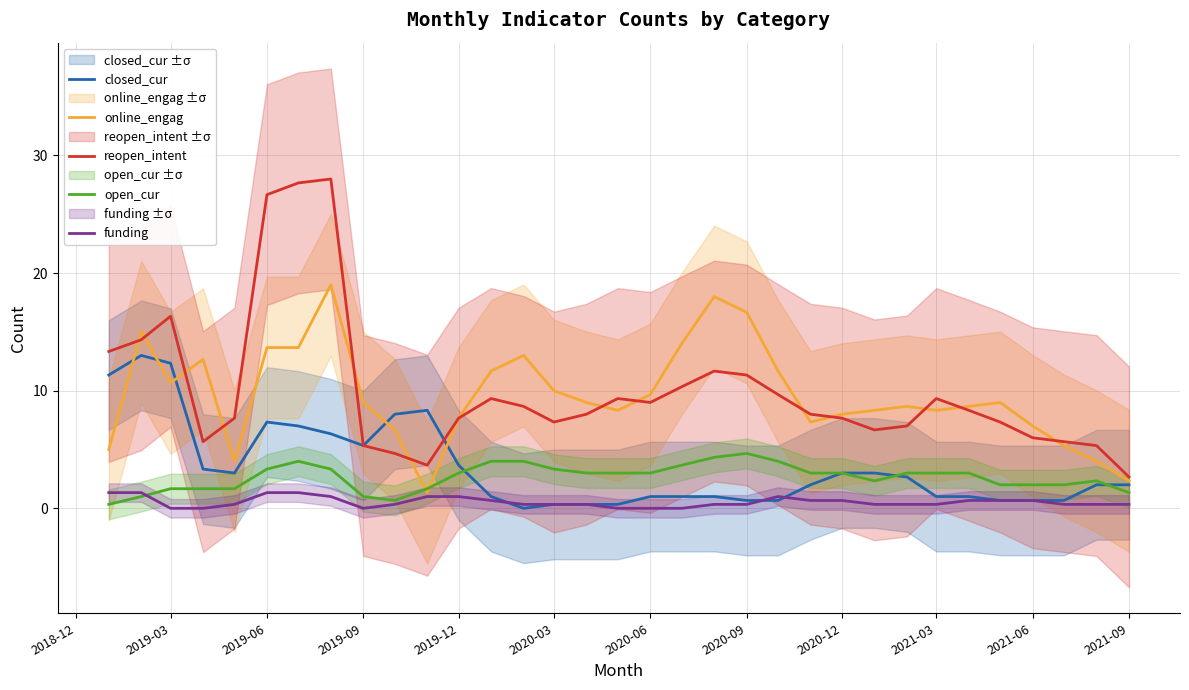

What are all the series names shown in the legend?

closed_cur, online_engag, reopen_intent, open_cur, funding